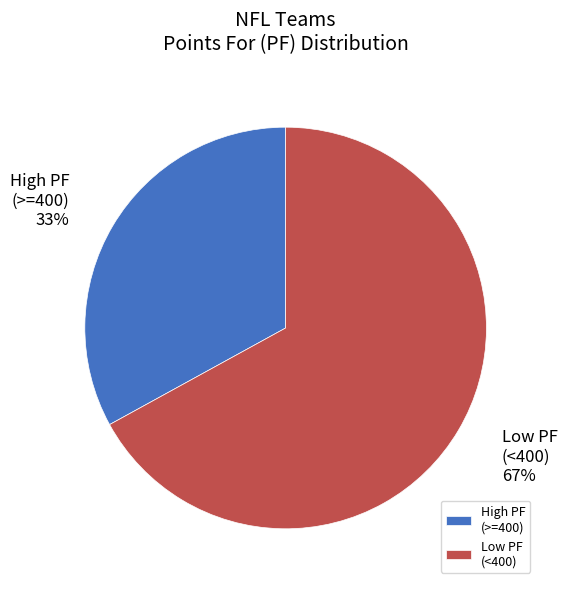

Which category accounts for the majority?

Low PF (<400)